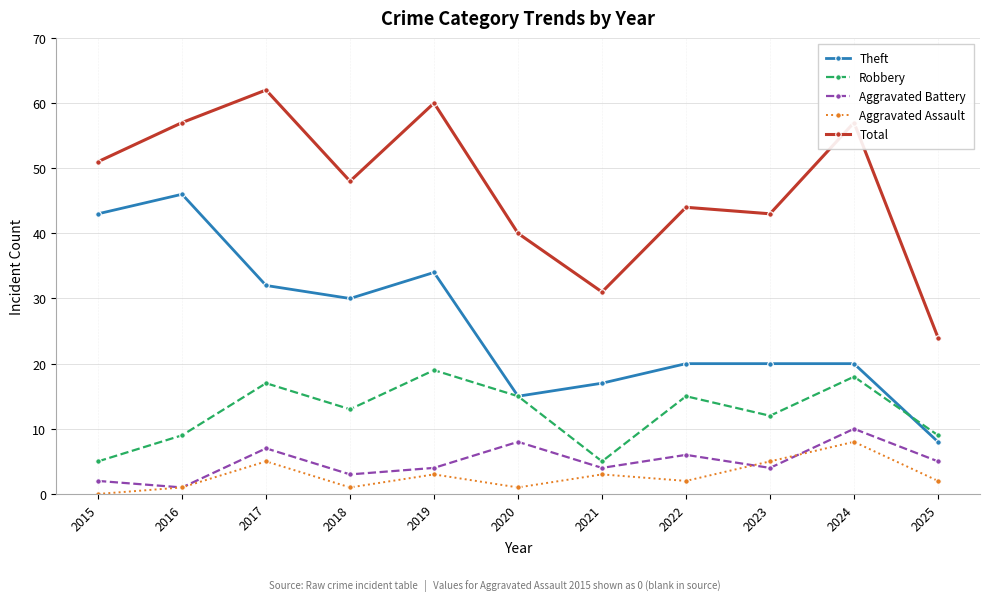

The Total series shows 31 at 2021. True or false?

True